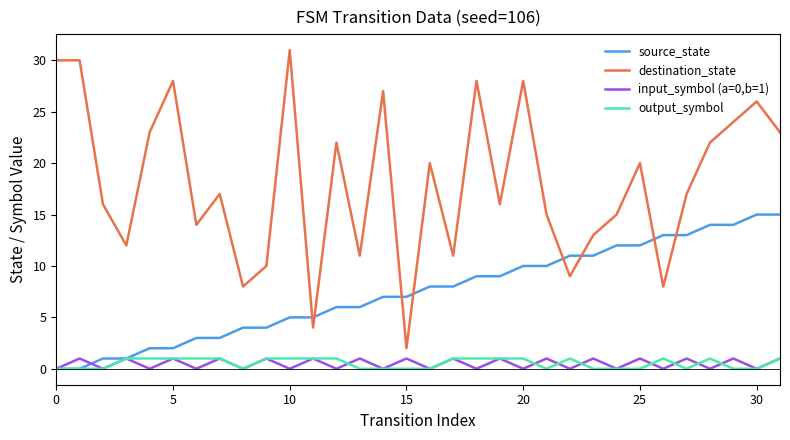

What is the maximum value shown in the chart?

31